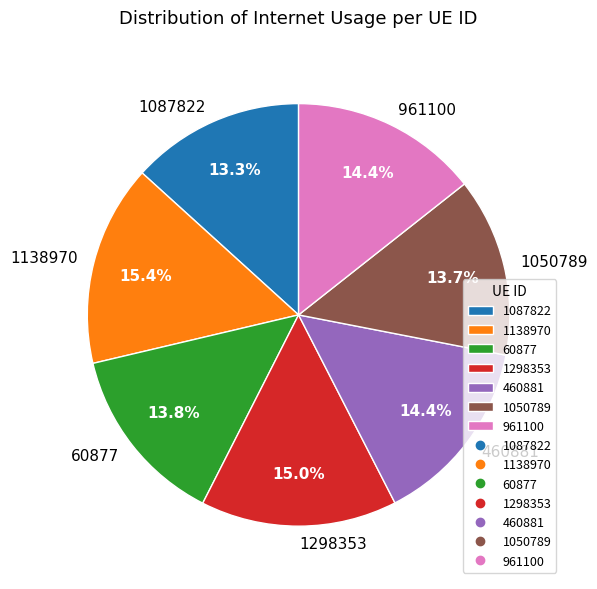

How many slices are in this pie chart?

7